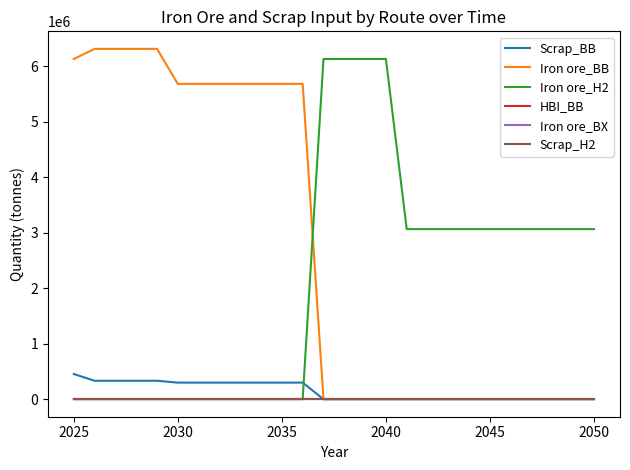

Does the chart have visible grid lines?

No